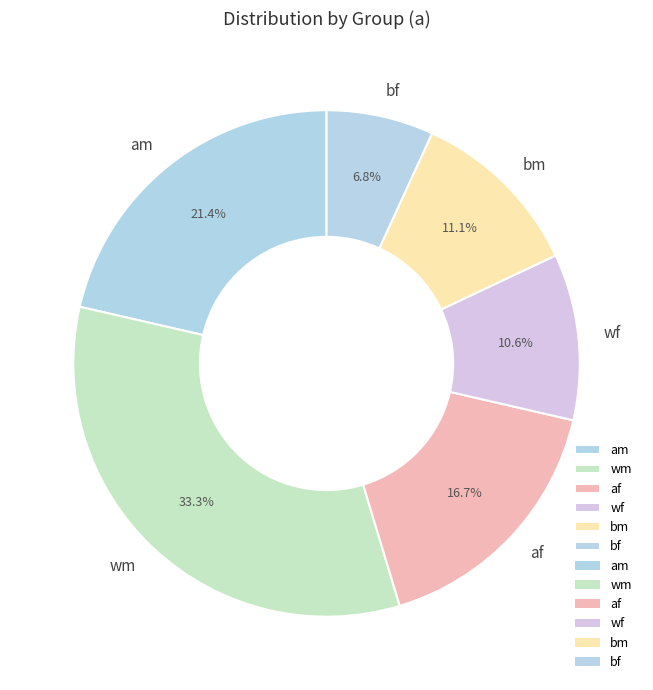

Is the sum of bm and am greater than half?

No